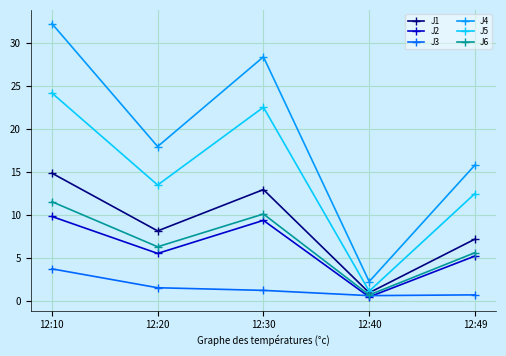

Is it true that J2 equals 12.5 at 12:30?

False